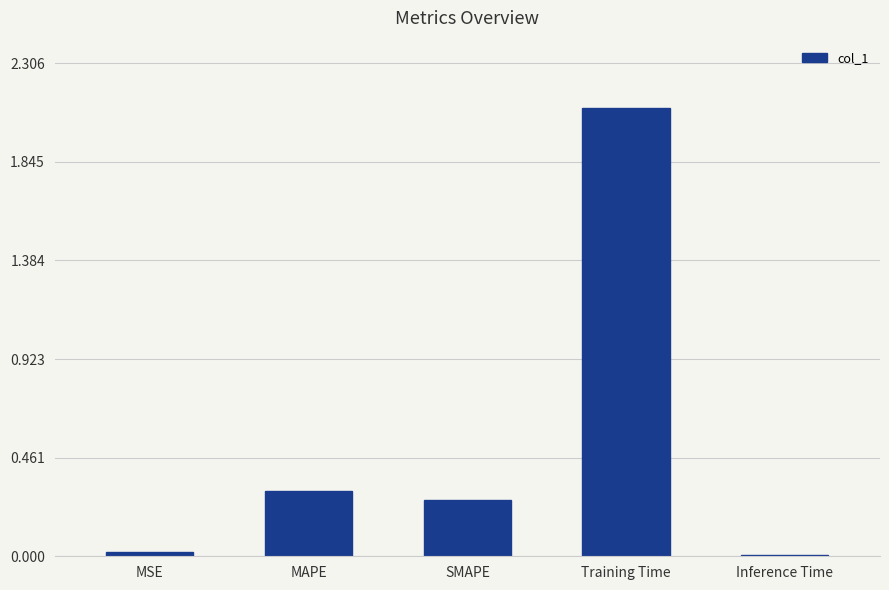

What position from the left is Inference Time?

5